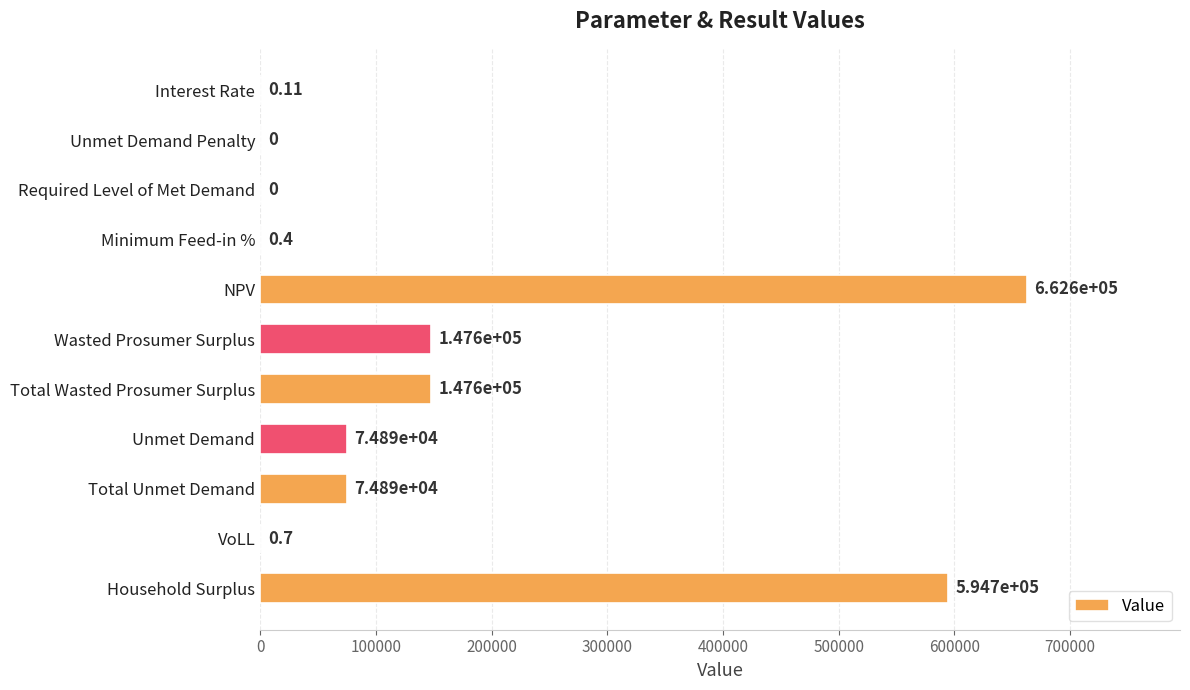

How many values exceed 74894?

6